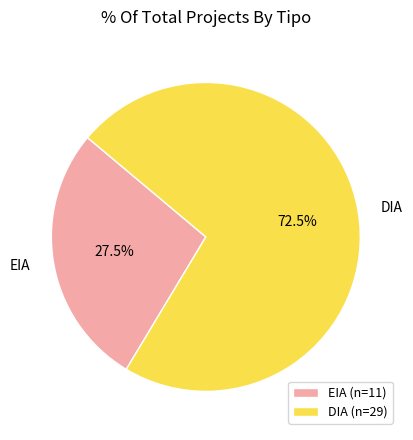

What portion of the pie excludes DIA?

27.5%